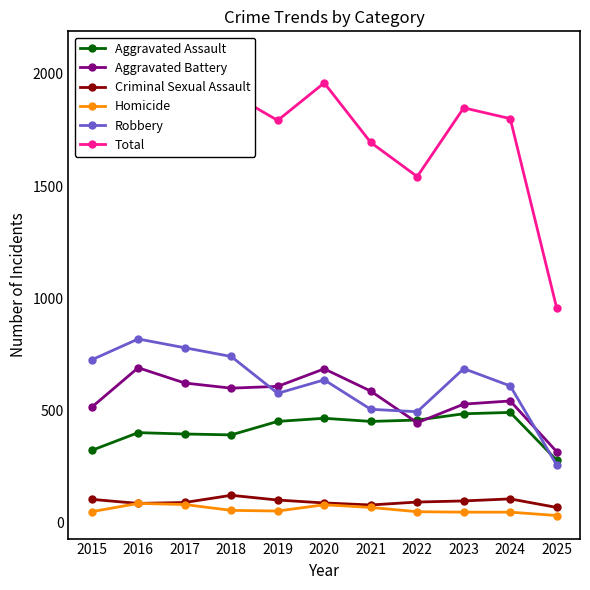

Does the chart have visible grid lines?

No